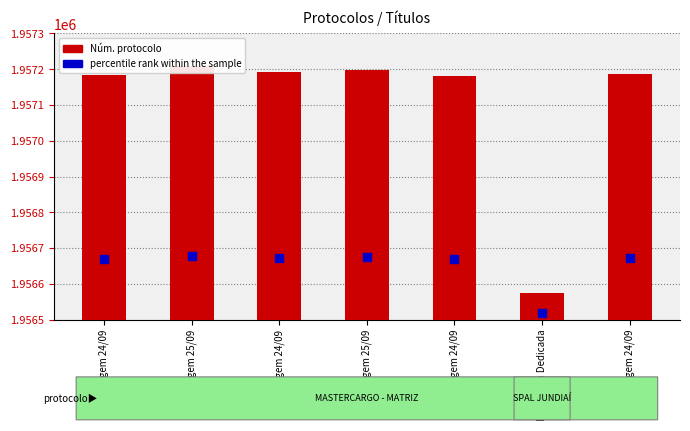

Which series has the largest total across all categories?

Núm. protocolo